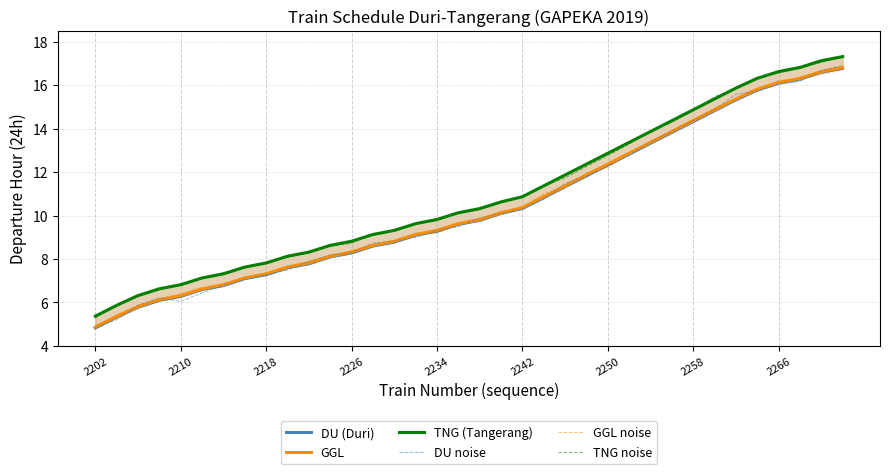

True or false: GGL and GGL noise cross at least once.

True